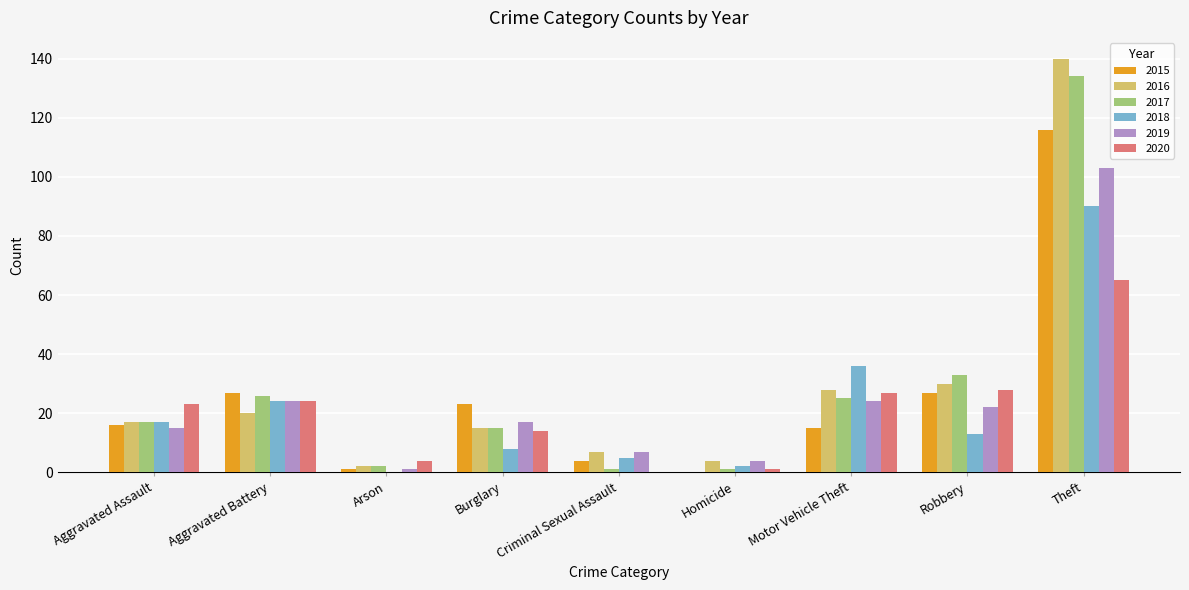

At which category is the sum across all series the highest?

Theft